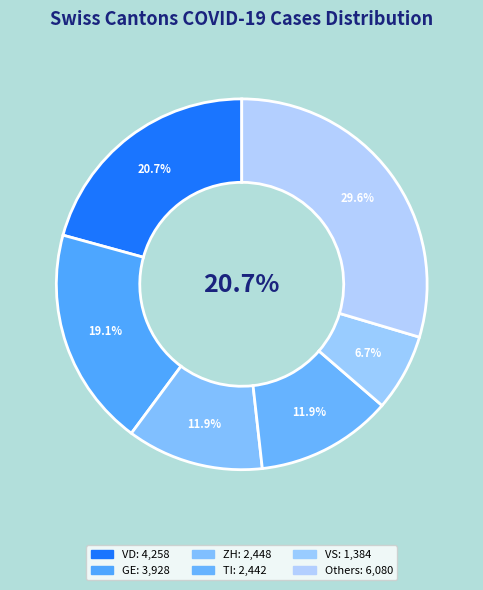

Is it true that NE is 1% of the pie?

False